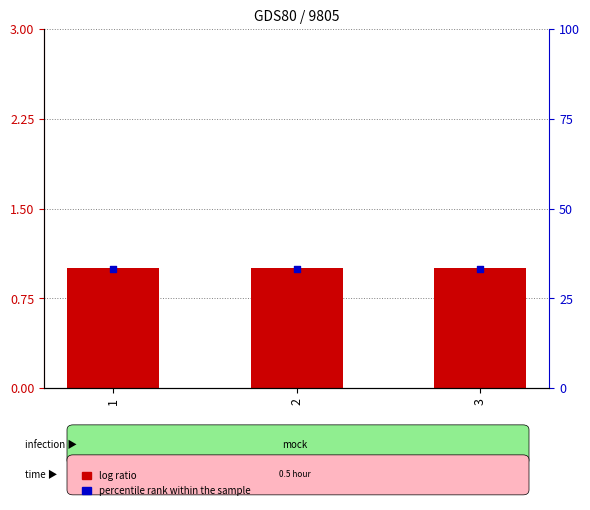

Which series has the largest total across all categories?

percentile rank within the sample